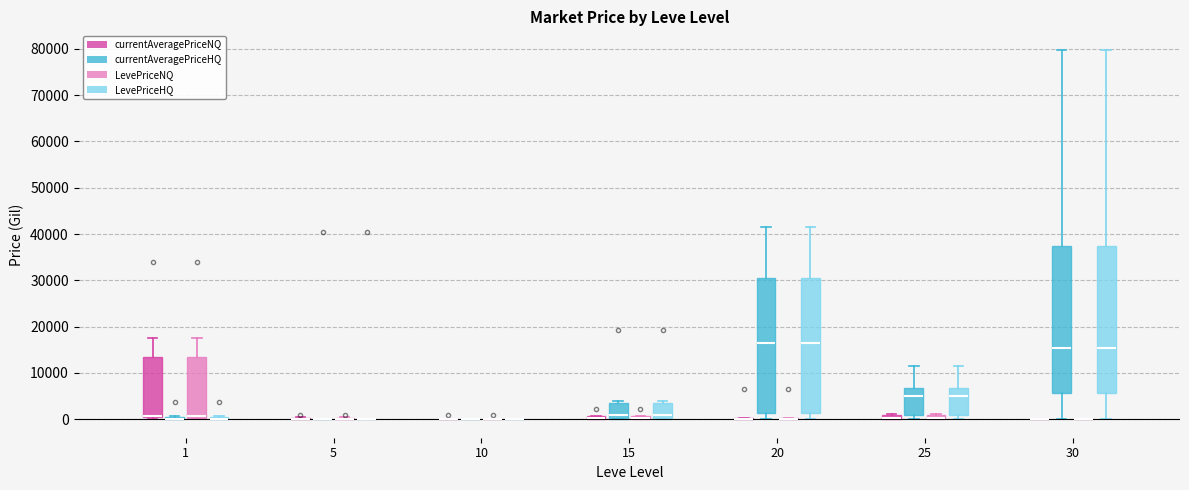

Where is the upper edge of the box for 25 (LevePriceHQ) on the y-axis? The values are not printed on the chart, so give them approximately, as read against the axis.

7000